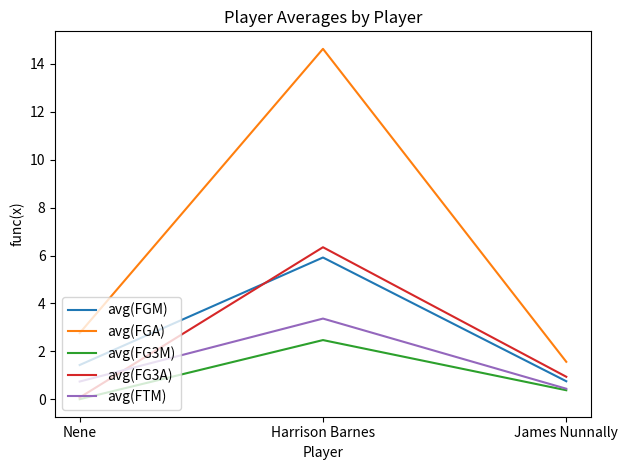

Rank the series at Harrison Barnes from highest to lowest value.

avg(FGA), avg(FG3A), avg(FGM), avg(FTM), avg(FG3M)